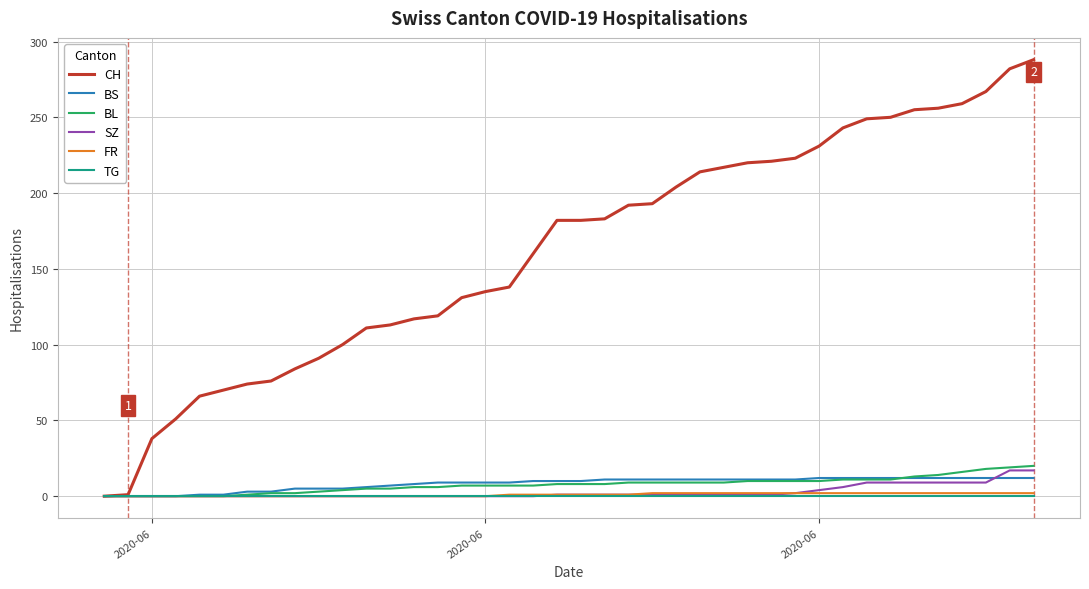

What are all the series names shown in the legend?

CH, BS, BL, SZ, FR, TG